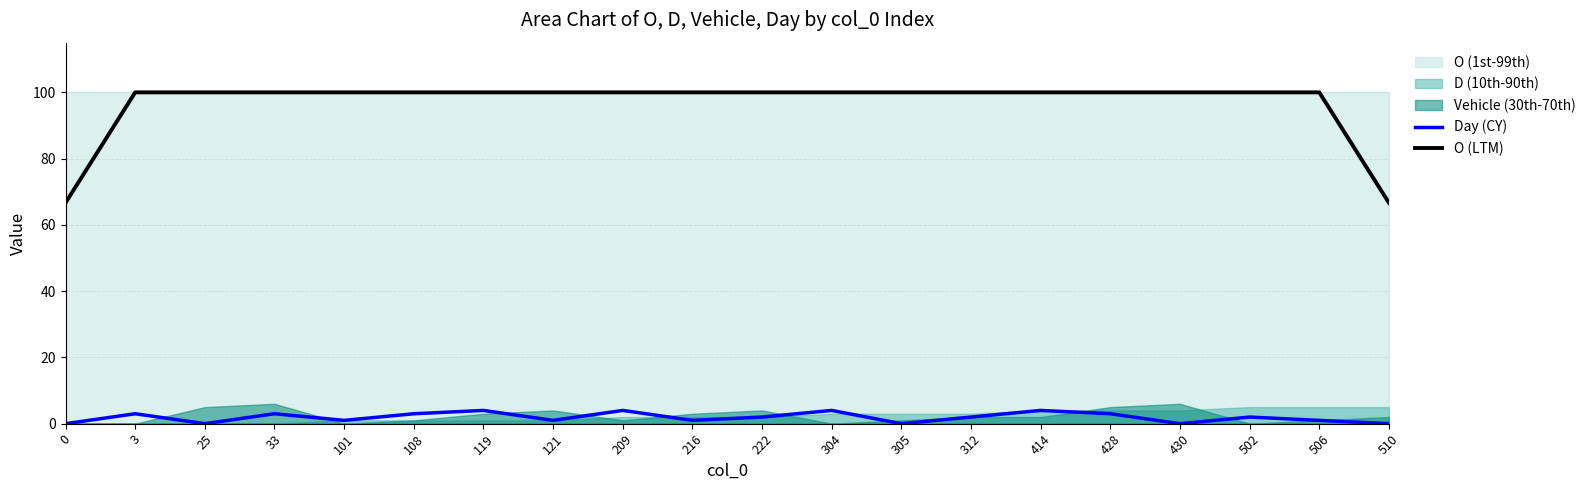

How many data points does each series have?

20